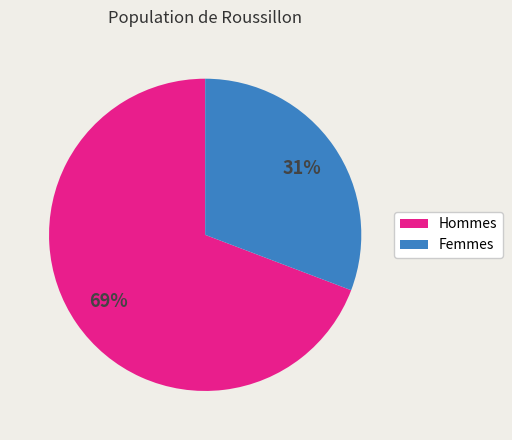

Which category has the biggest portion of the pie?

Hommes